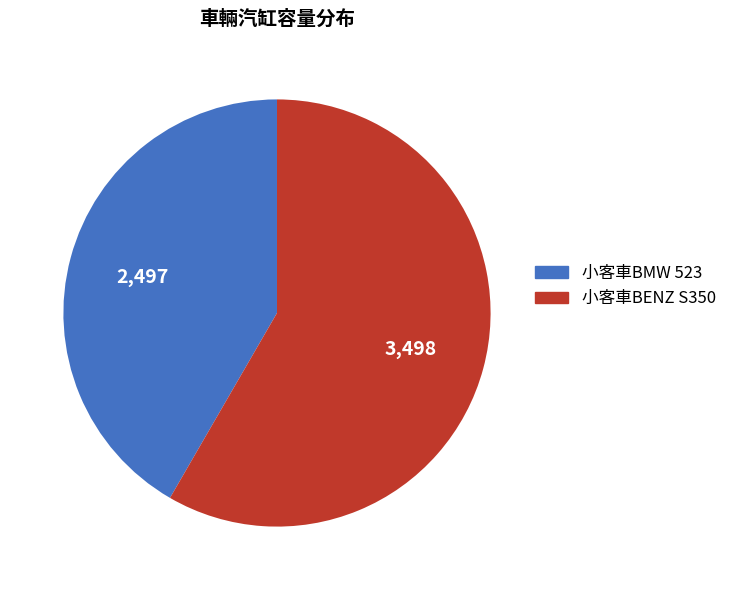

Is there any slice that represents more than half of the pie?

Yes